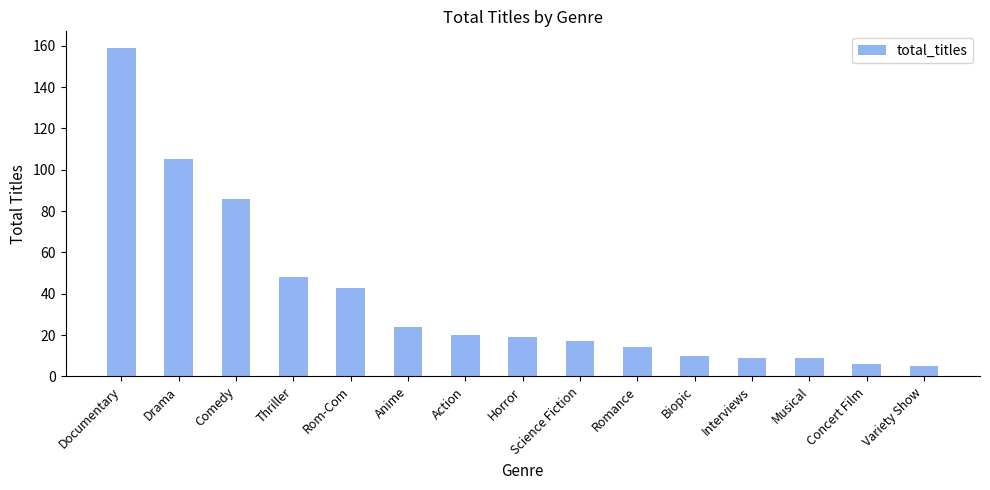

Count the number of data series in this chart.

1